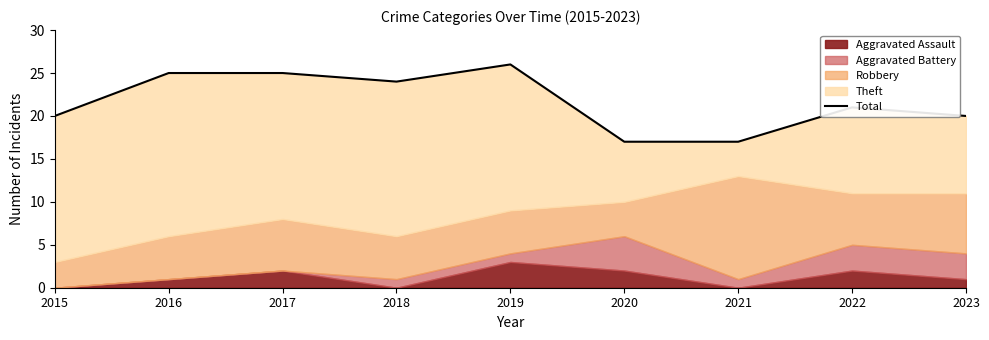

How many points are lower than both their immediate neighbors (excluding endpoints)?

1